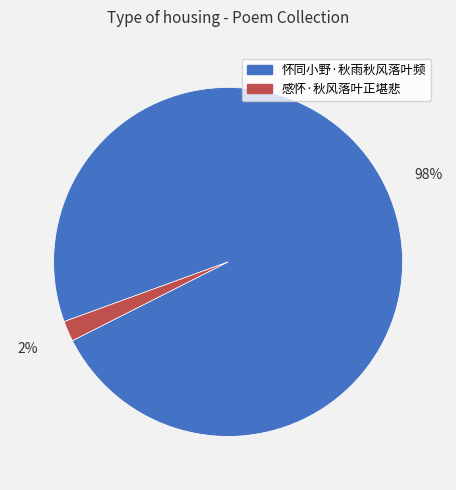

How many segments does this pie chart have?

2